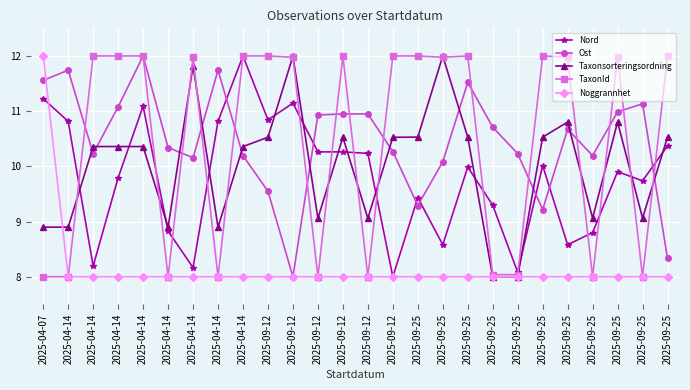

The value of Taxonsorteringsordning at 2025-09-25 is 10.5. True or false?

True